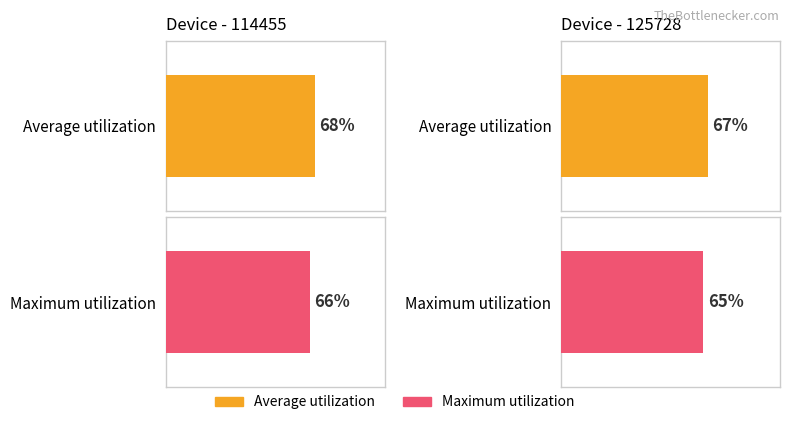

Which series has the largest range (max minus min)?

Average utilization